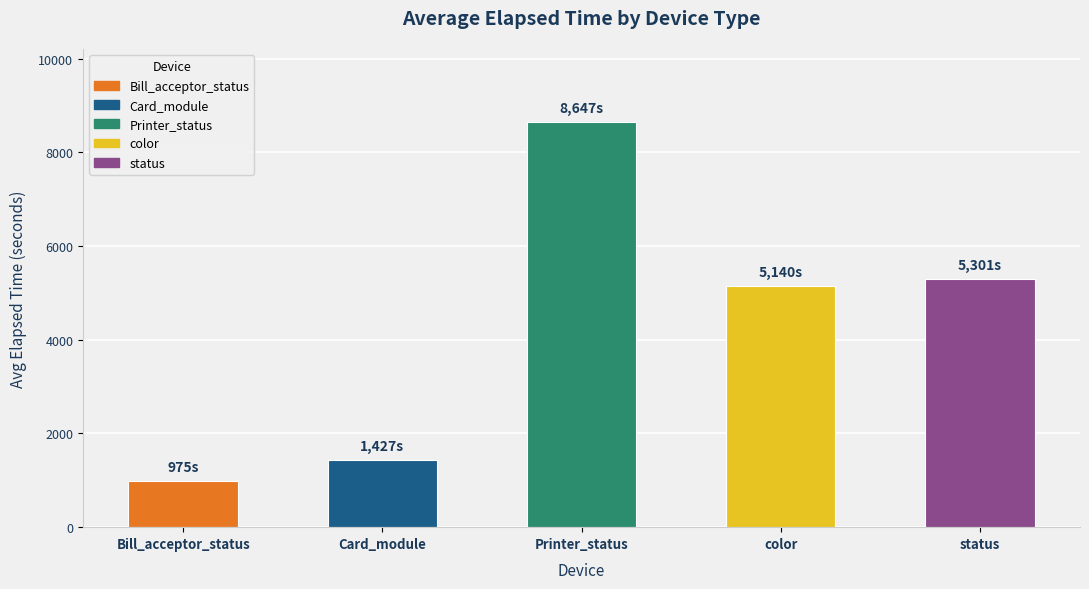

What is the value of the 5th bar from the left?

5301